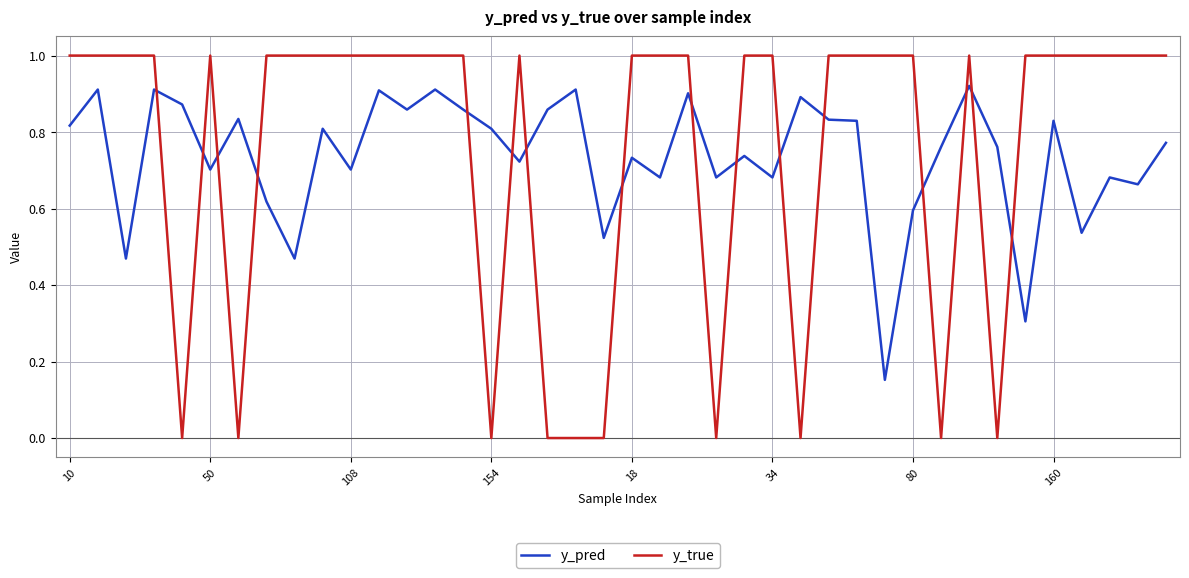

Which series has the widest spread of values?

y_true